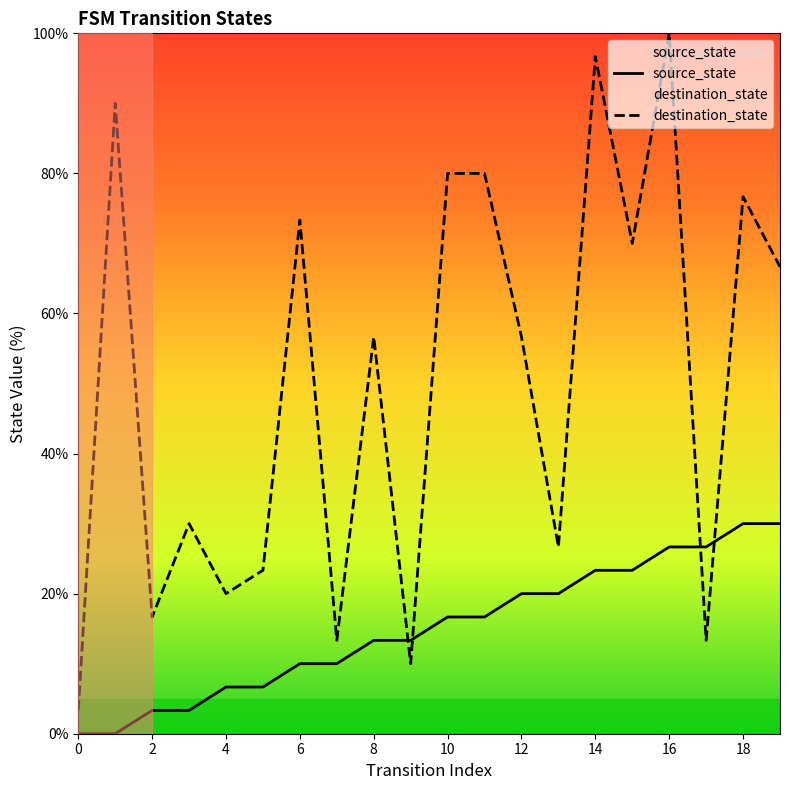

True or false: source_state has a value of 11.4 at 19.

False